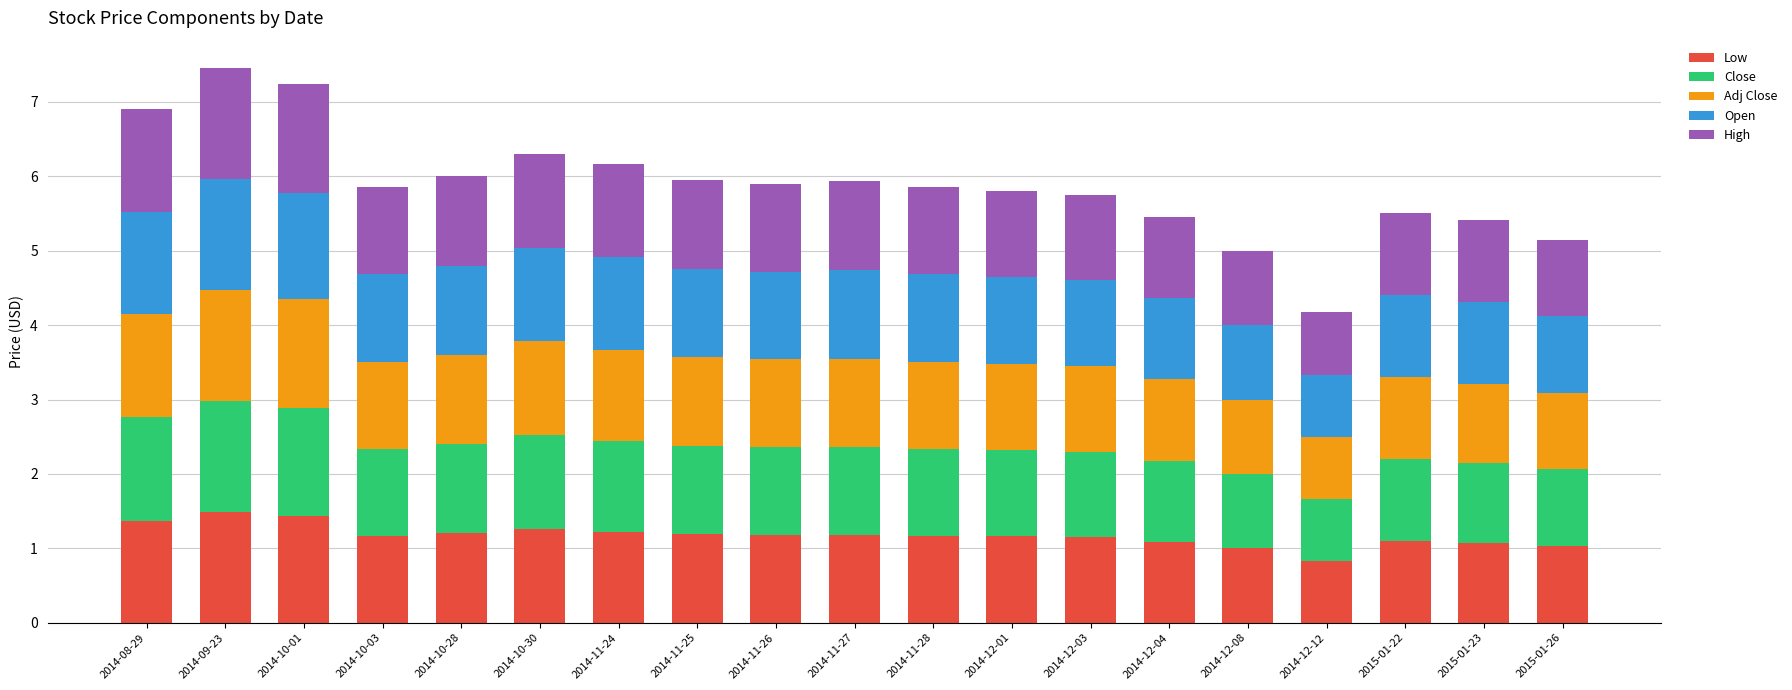

What is the total value across all series at 2014-12-01?

5.8